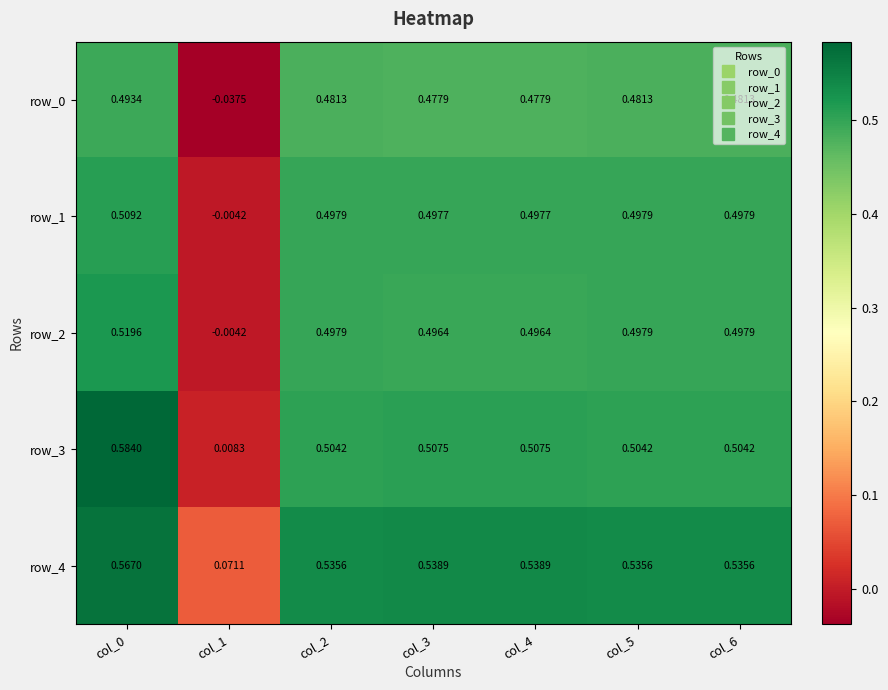

True or false: row_2 has a value of 0.5 at col_4.

True